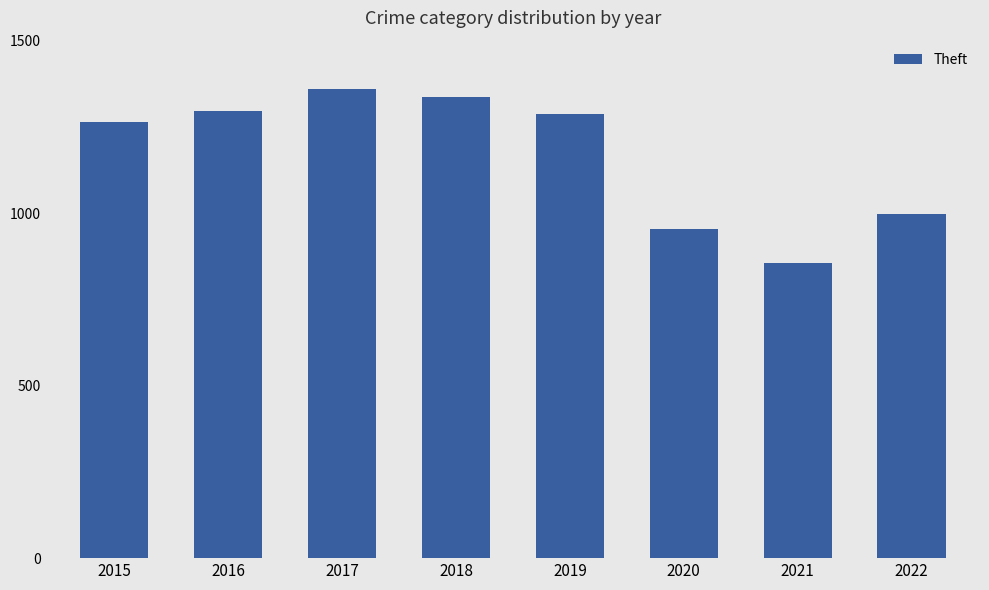

True or false: the data shows 1297 at 2016.

True